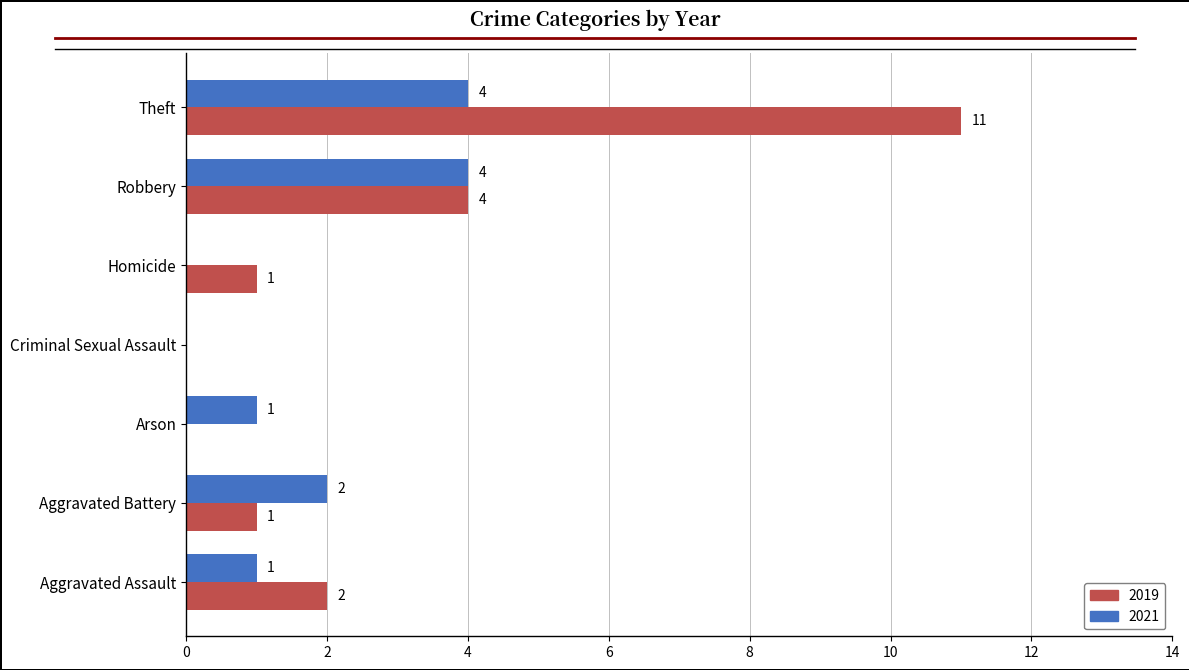

Where is 2021 nearest to the value 2?

Aggravated Battery